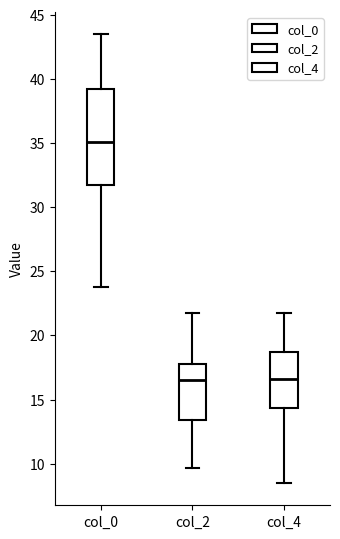

Reading left to right, transcribe this box plot: for each box, give where its median line is, the range the box spans, and where its two whiskers end, as read against the y-axis. The values are not printed on the chart, so give them approximately, as read against the axis.

col_0: median 35.0, box 31.5 to 39.0, whiskers 24.0 to 43.5
col_2: median 16.5, box 13.5 to 18.0, whiskers 9.5 to 22.0
col_4: median 16.5, box 14.5 to 18.5, whiskers 8.5 to 22.0